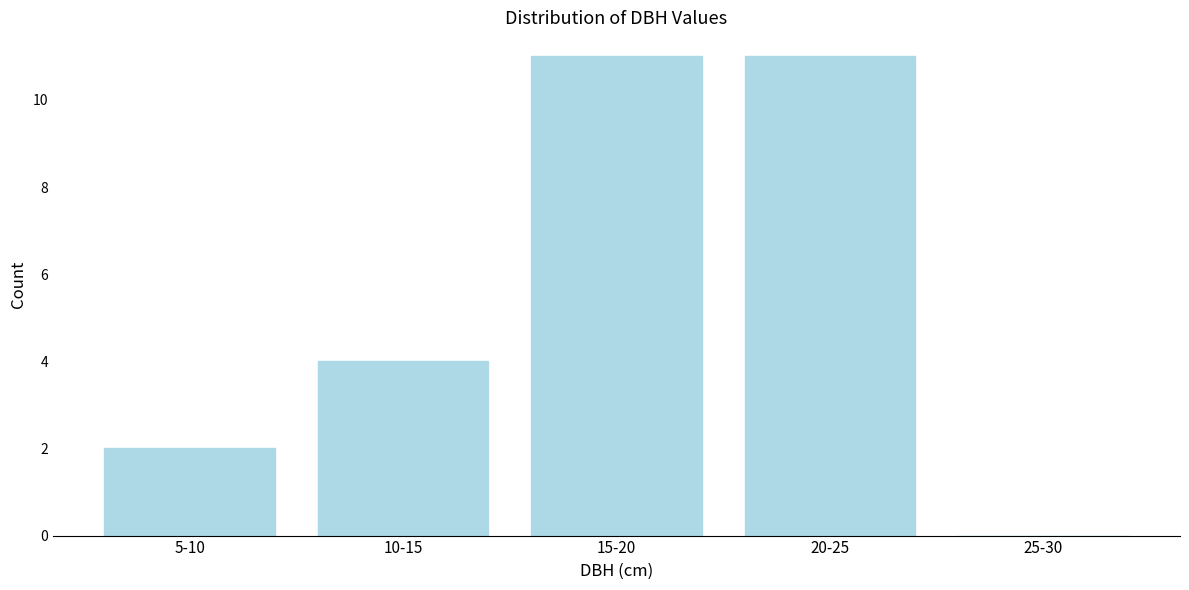

What is the maximum value shown in the chart?

11